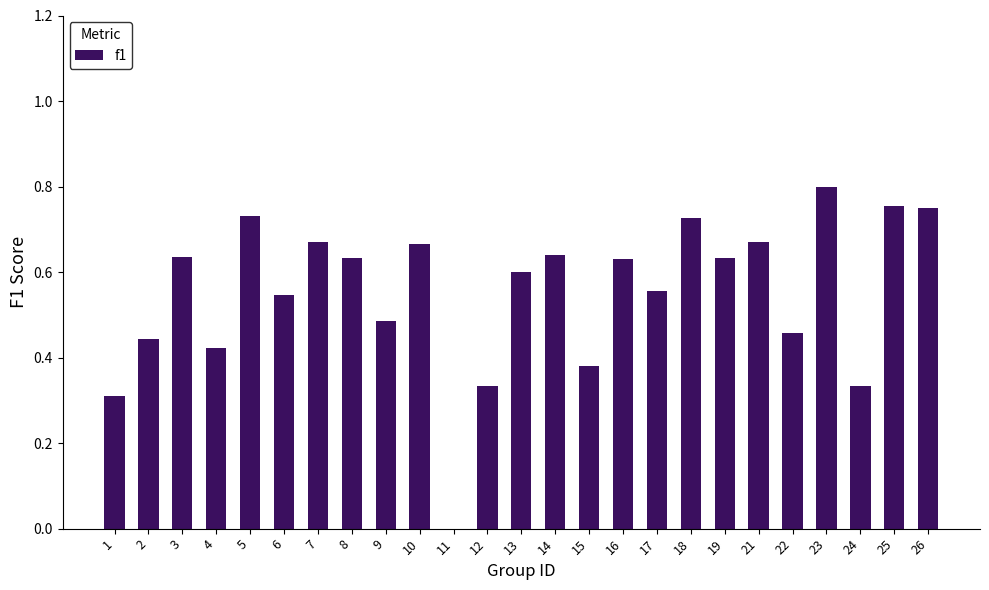

True or false: the data shows 0.2 at 5.

False